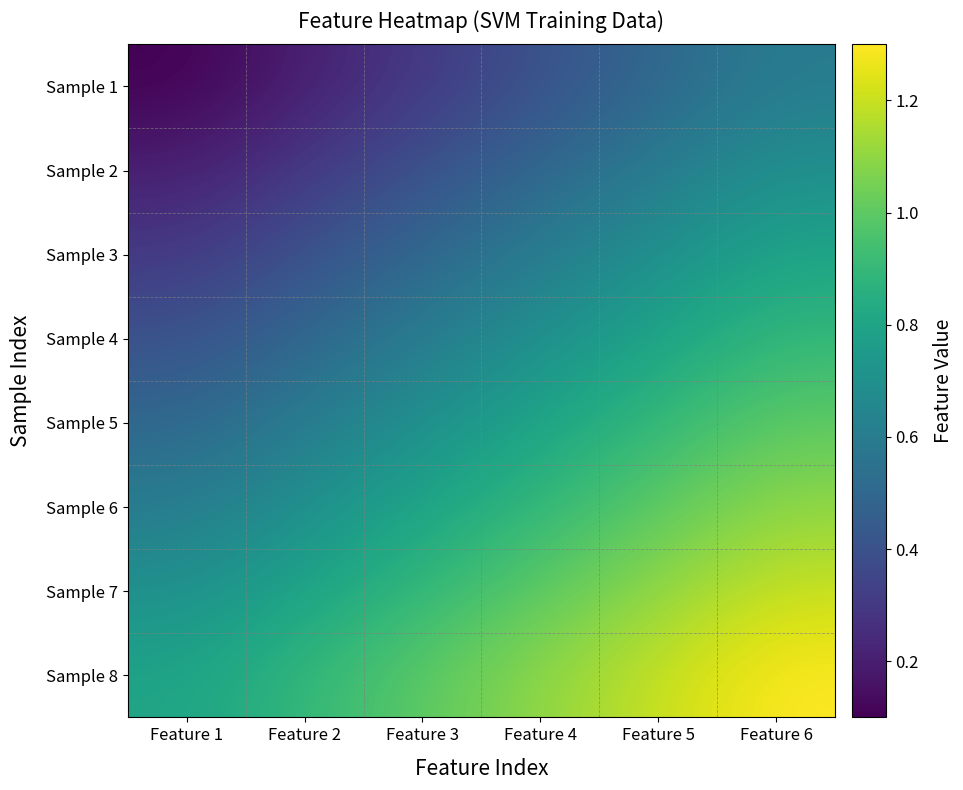

Which category has the lowest value across all series?

Feature 1